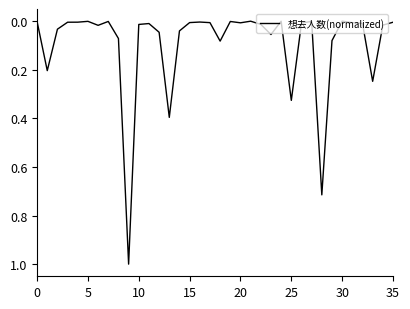

What is the difference between the maximum and minimum values?

1.0